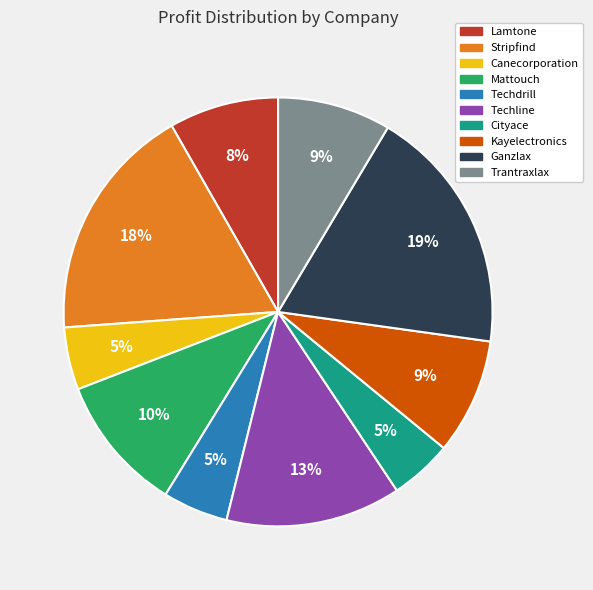

Between Lamtone and Cityace, which is larger?

Lamtone